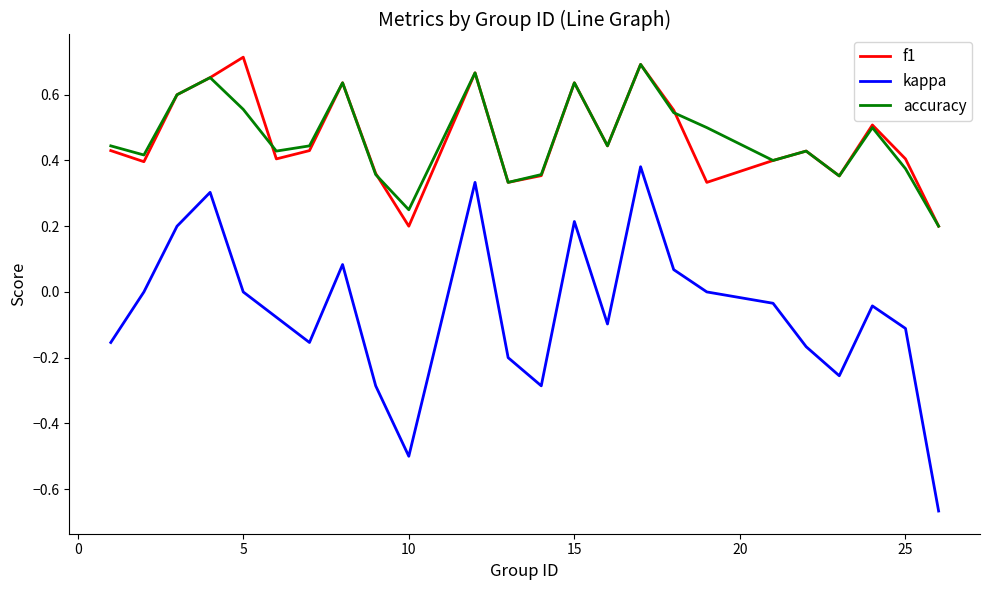

True or false: f1 and kappa intersect in this chart.

False